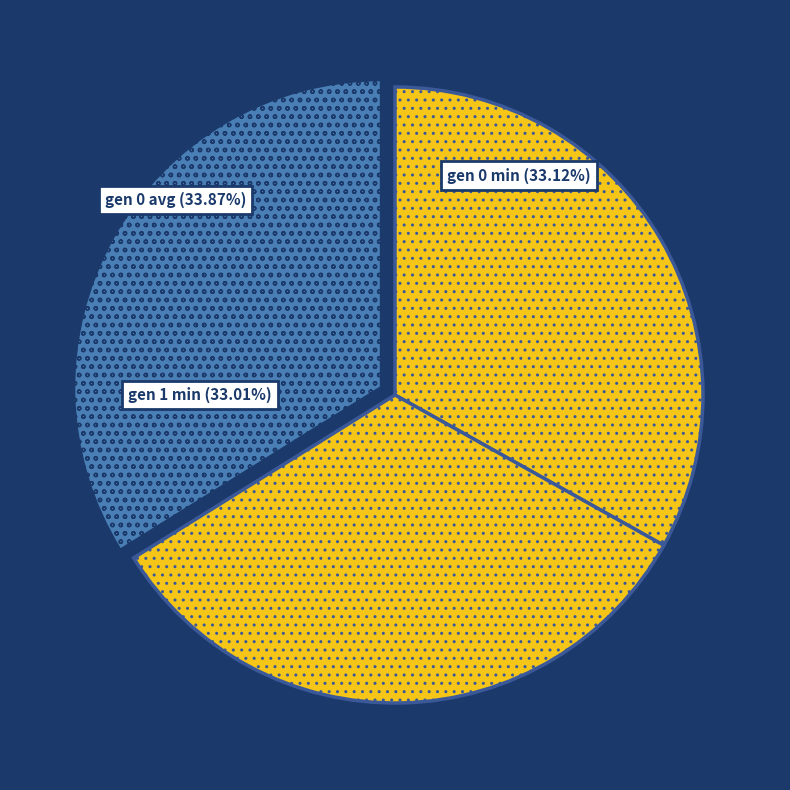

How many slices are in this pie chart?

3